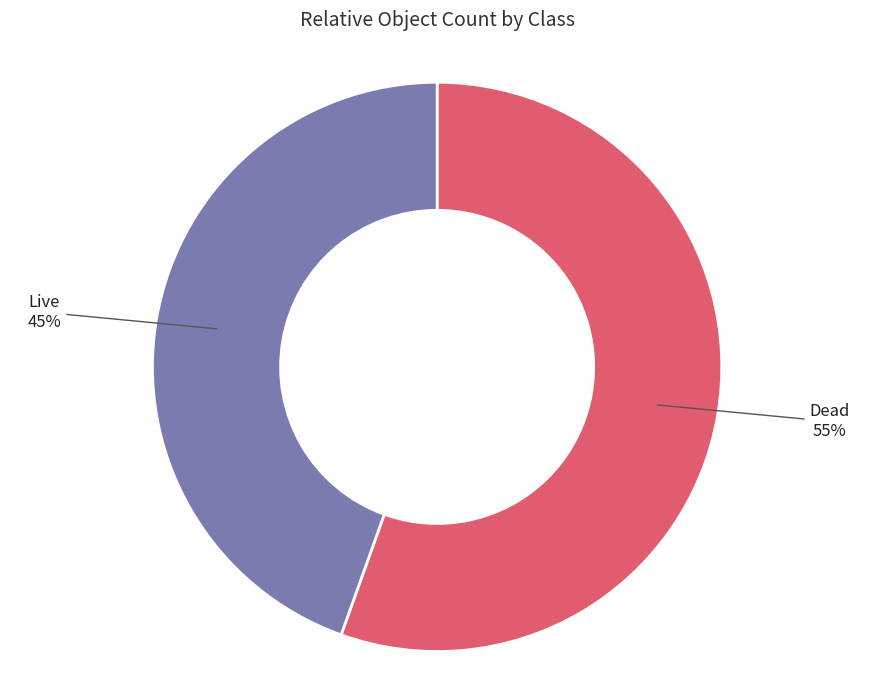

To the nearest percent, what is the average slice percentage?

50%